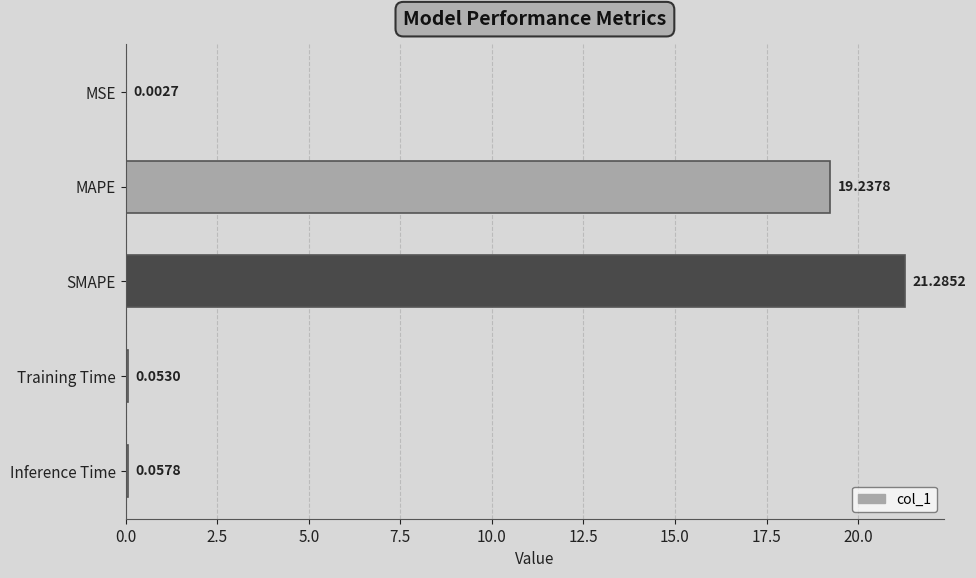

Where is the data nearest to the value 10?

MAPE